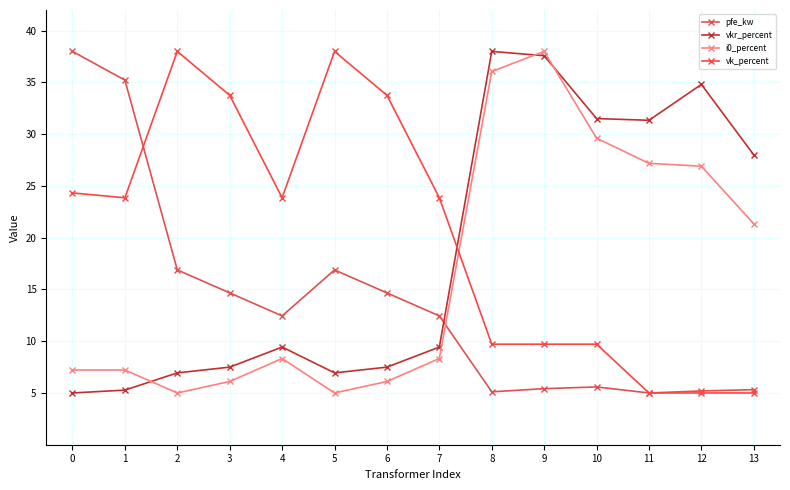

How many data points in vkr_percent are above 9?

8